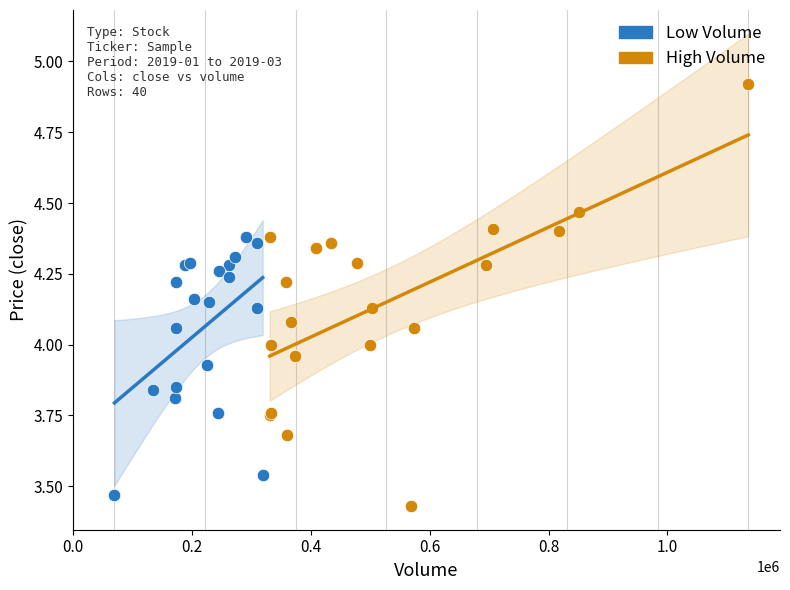

Which series contains the highest Y value?

High Volume